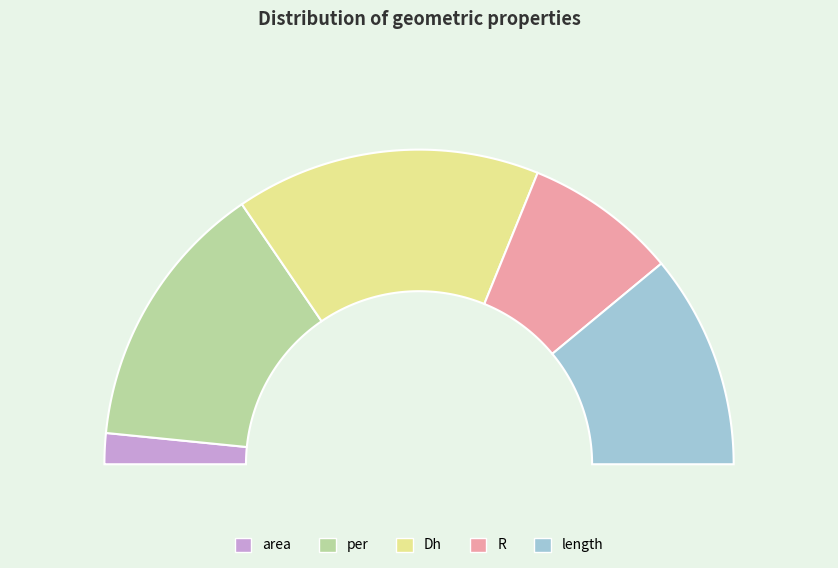

True or false: per accounts for 28% of the total.

True